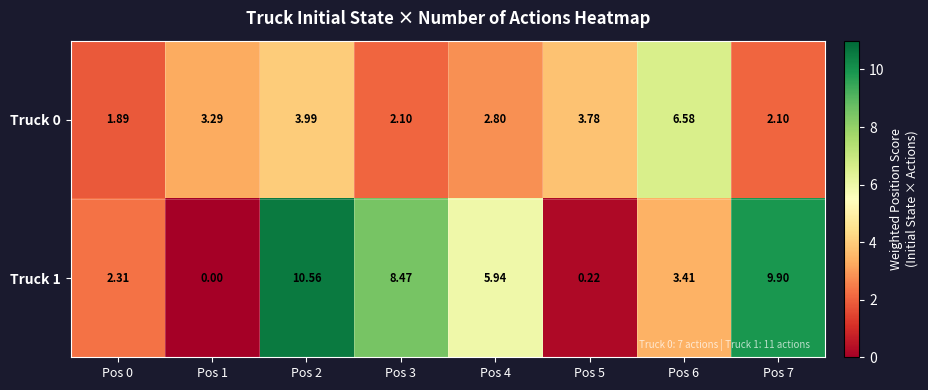

At Pos 1, list the series in order from smallest to largest.

Truck 1, Truck 0